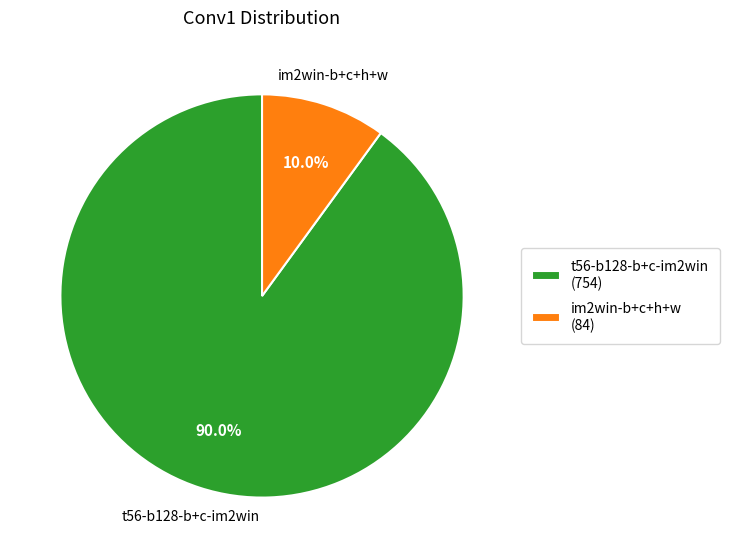

To the nearest percent, what portion does t56-b128-b+c-im2win represent?

90%